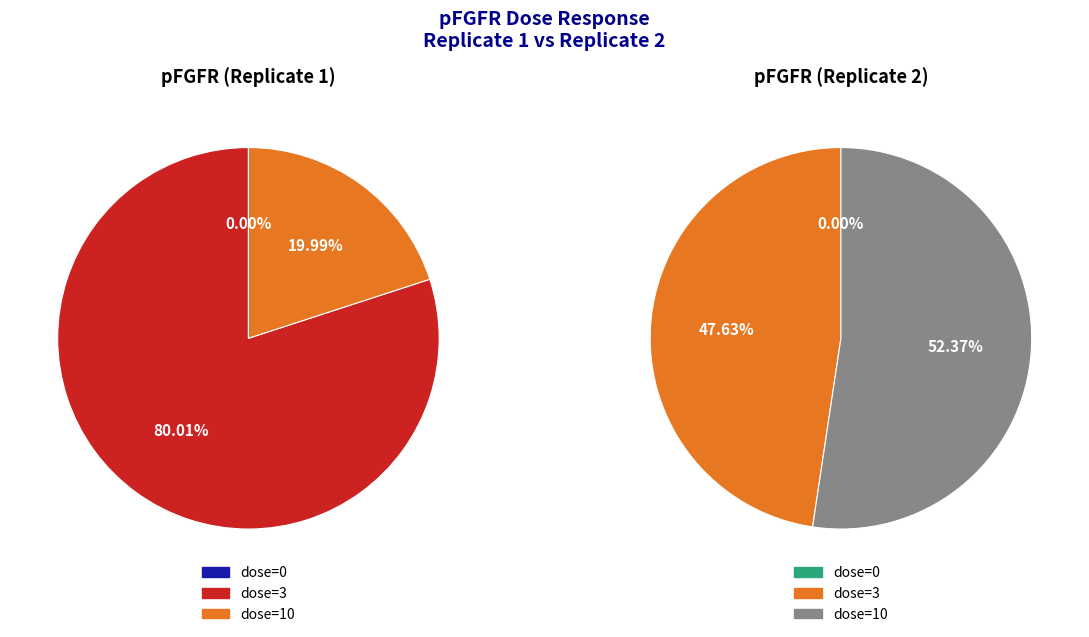

The dose=10 slice represents 66% of the pie. True or false?

False